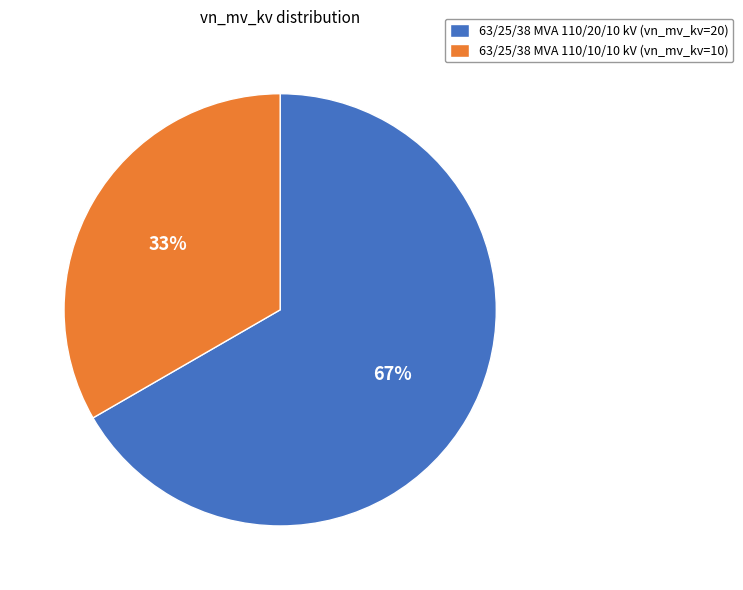

To the nearest percent, what portion does 63/25/38 MVA 110/20/10 kV represent?

67%